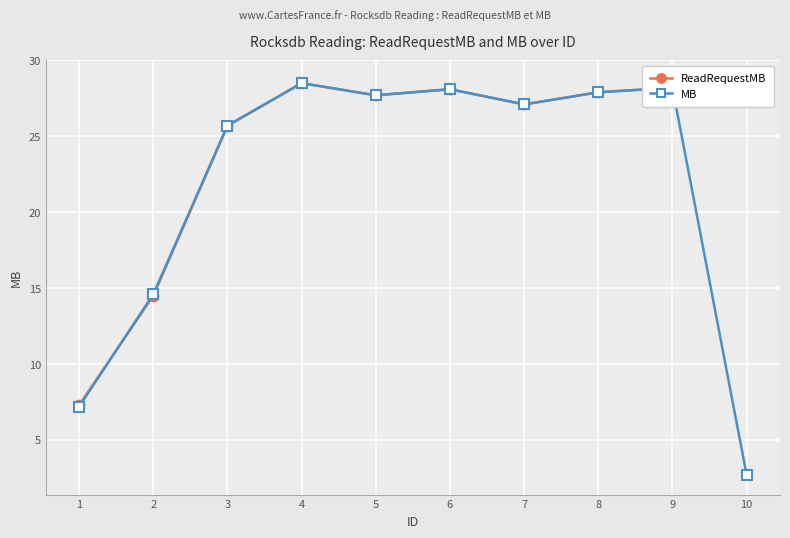

What is the difference between the second highest and second lowest values in the ReadRequestMB series?

14.0